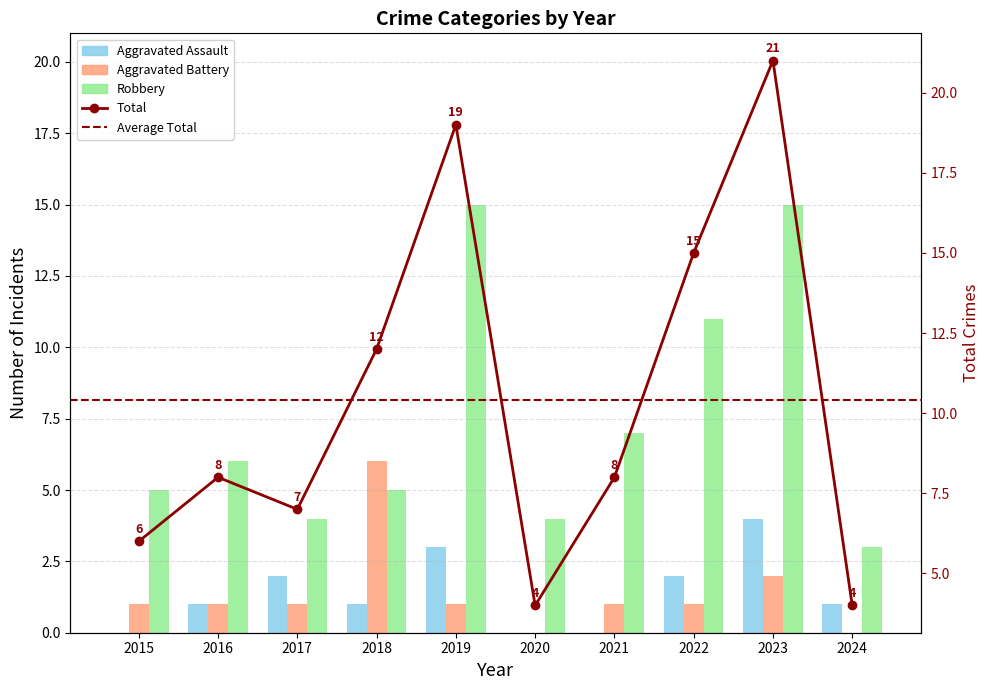

How many Aggravated Assault values are between 0 and 2?

8